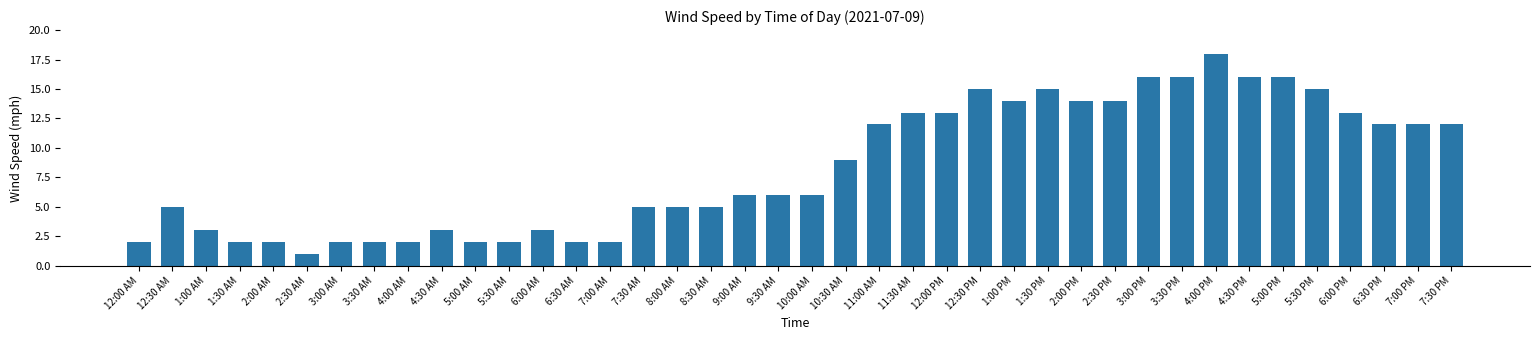

Which category has the lowest value across all series?

2:30 AM